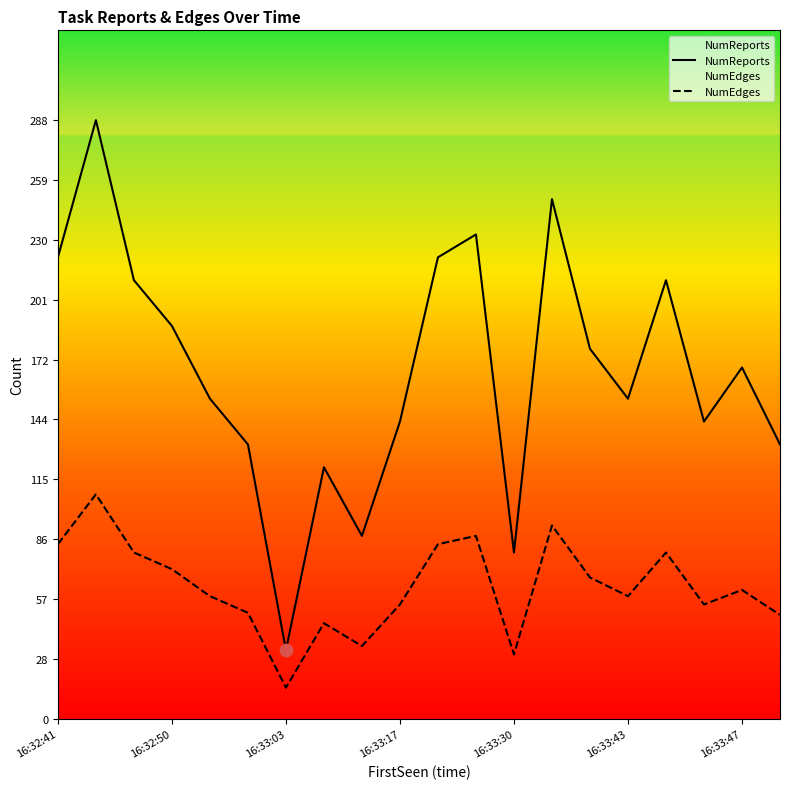

What are all the series names shown in the legend?

NumReports, NumEdges